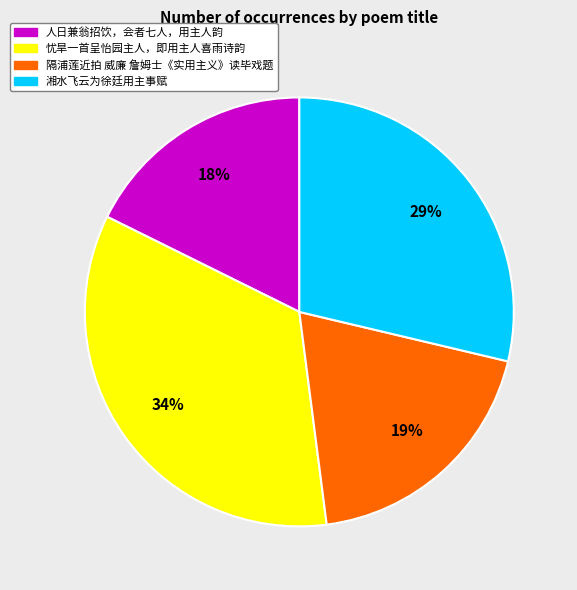

Approximately how many times larger is the value at 人日兼翁招饮，会者七人，用主人韵 compared to 忧旱一首呈怡园主人，即用主人喜雨诗韵?

0.5